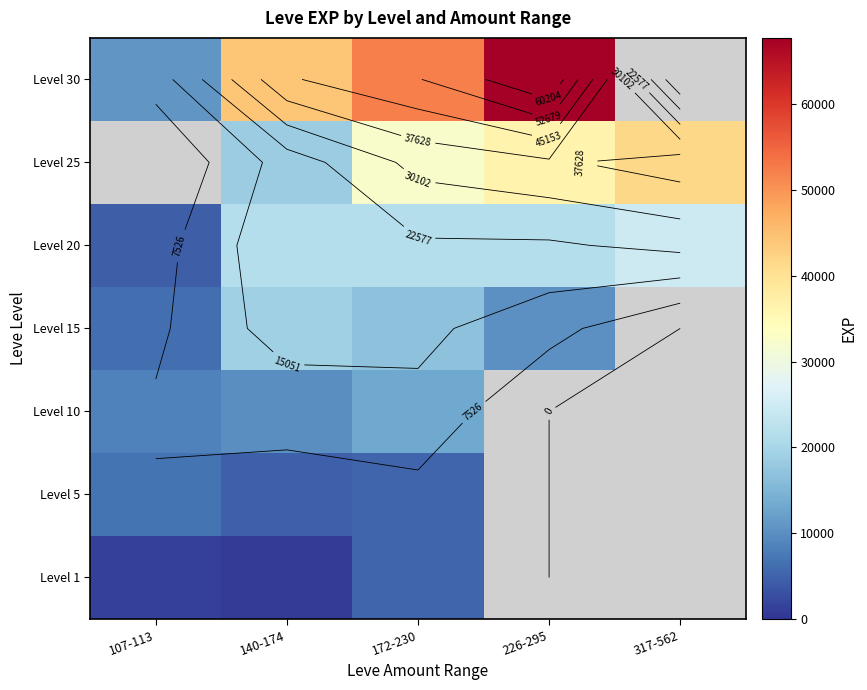

At 107-113, list the series in order from largest to smallest.

Level 10, Level 15, Level 20, Level 25, Level 30, Level 5, Level 1